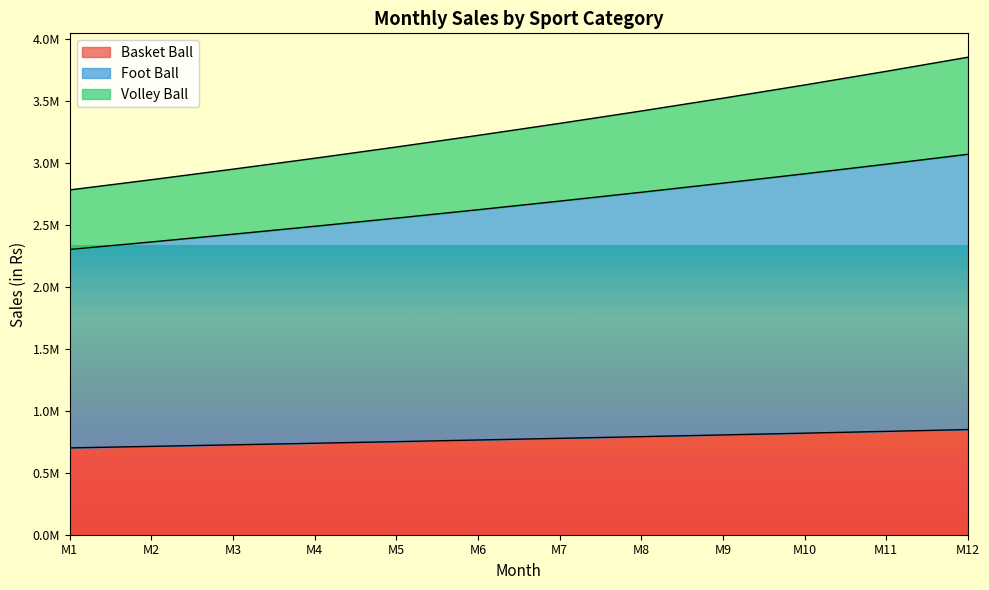

True or false: Volley Ball and Basket Ball cross at least once.

False